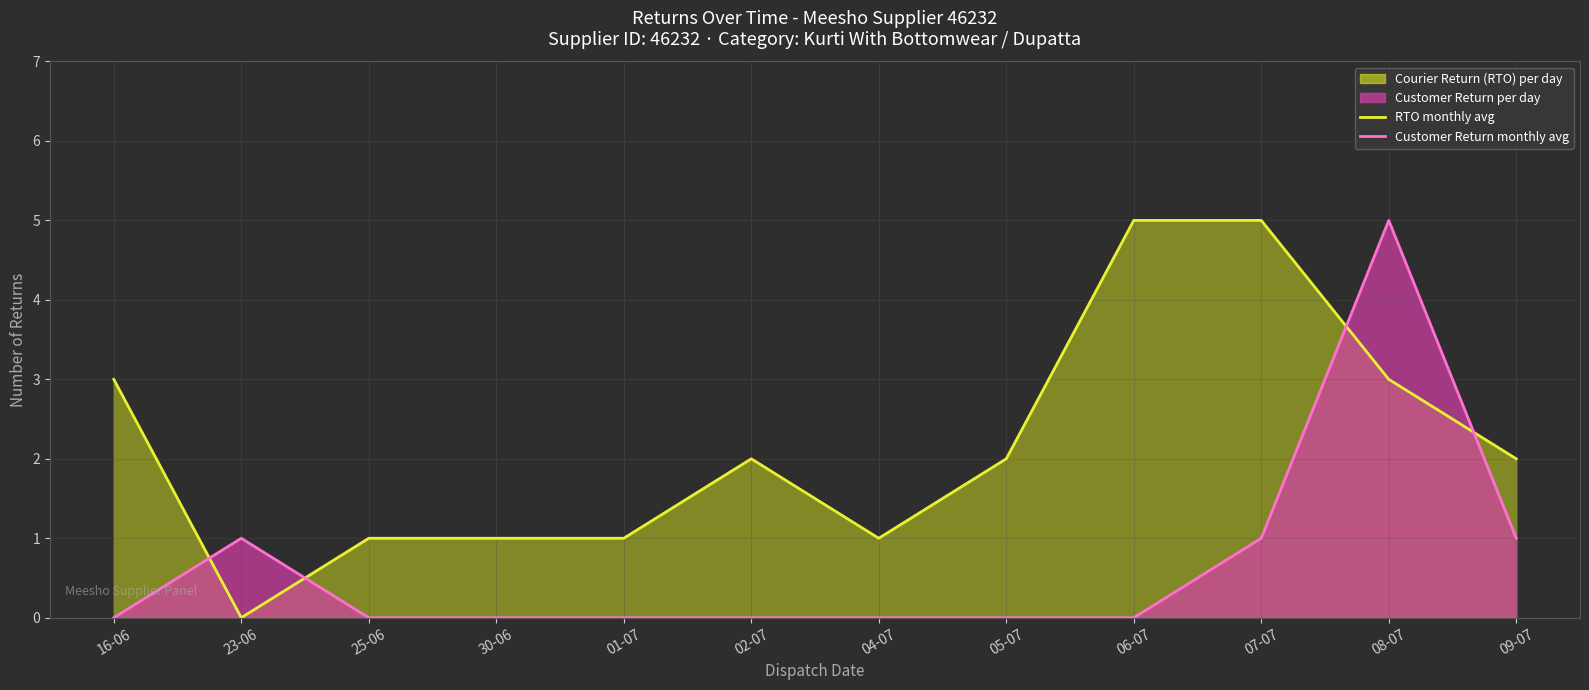

At which category does the chart reach its peak across all series?

06-07